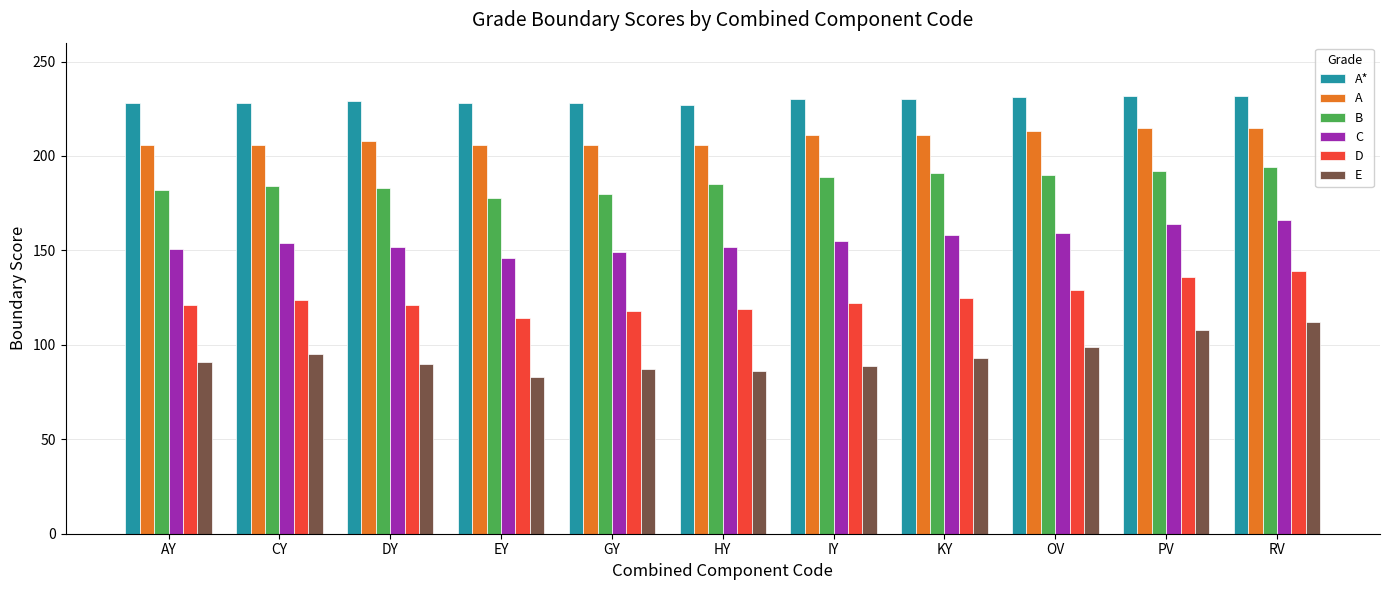

What is the total value across all series at OV?

1021